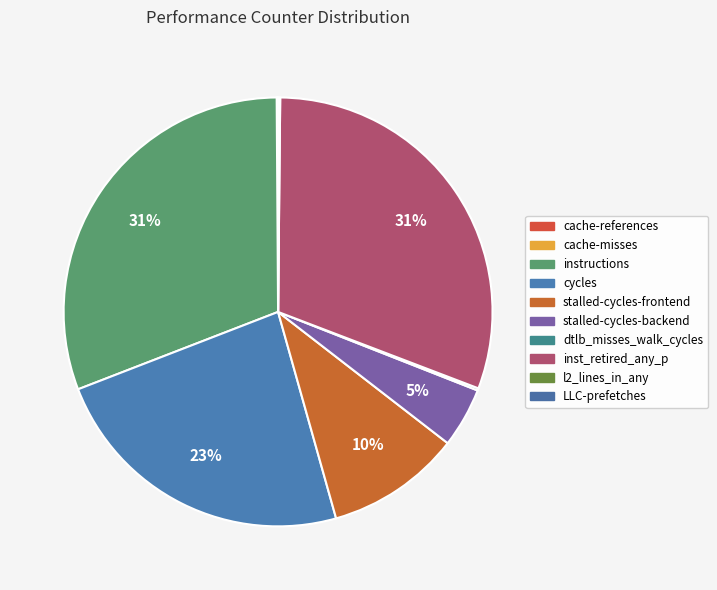

What is the change in value from stalled-cycles-frontend to l2_lines_in_any?

-22791972835